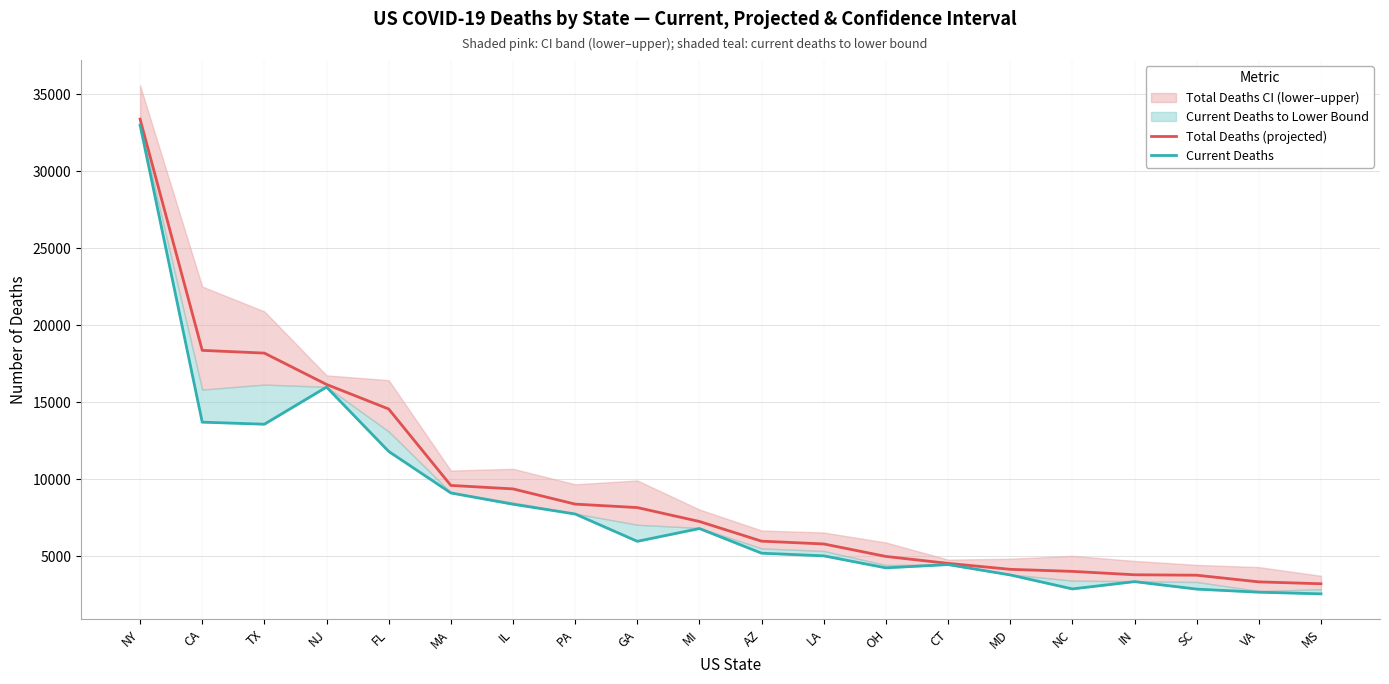

What is the difference between the second highest and second lowest values in the Current Deaths series?

13308